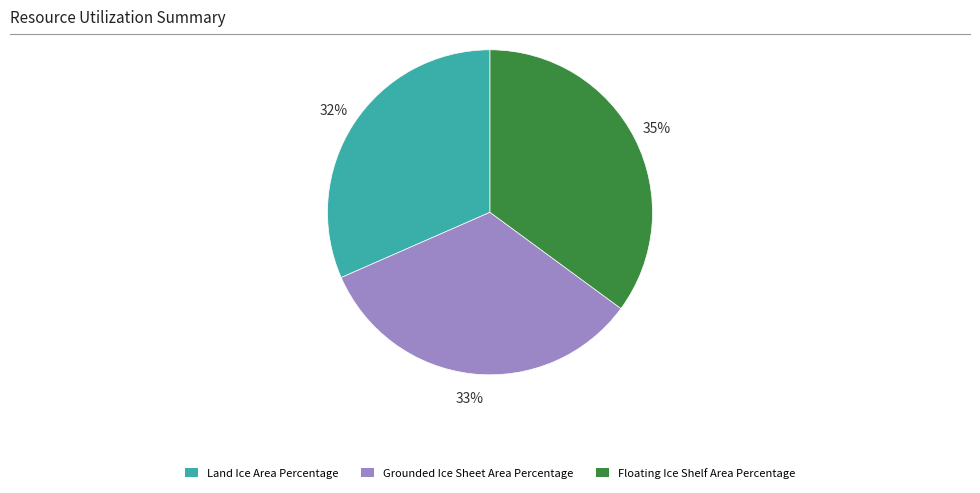

To the nearest percent, what is the difference between the Floating Ice Shelf Area Percentage and Grounded Ice Sheet Area Percentage slice percentages?

2%